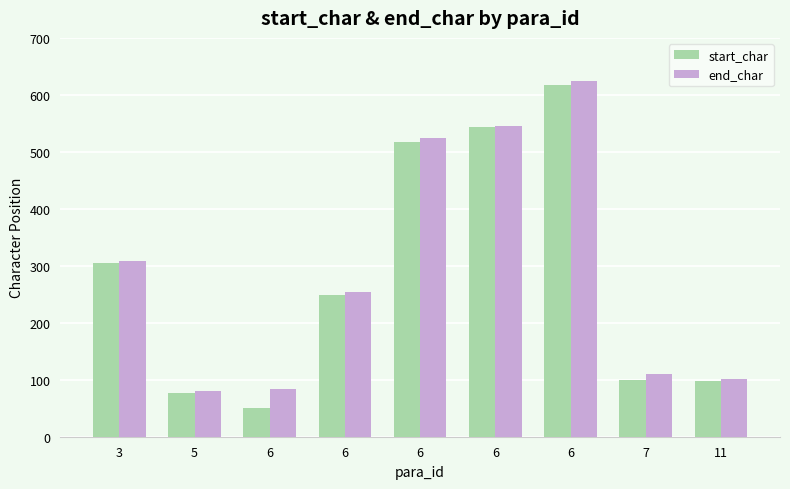

How many values in the end_char series are below 254?

4